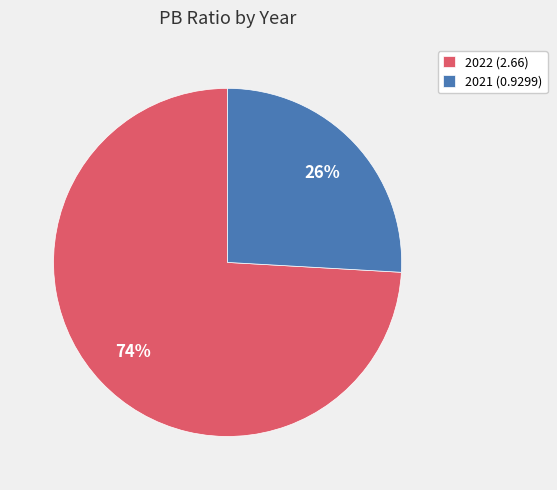

To the nearest percent, what is the difference between the 2021 and 2022 slice percentages?

48%